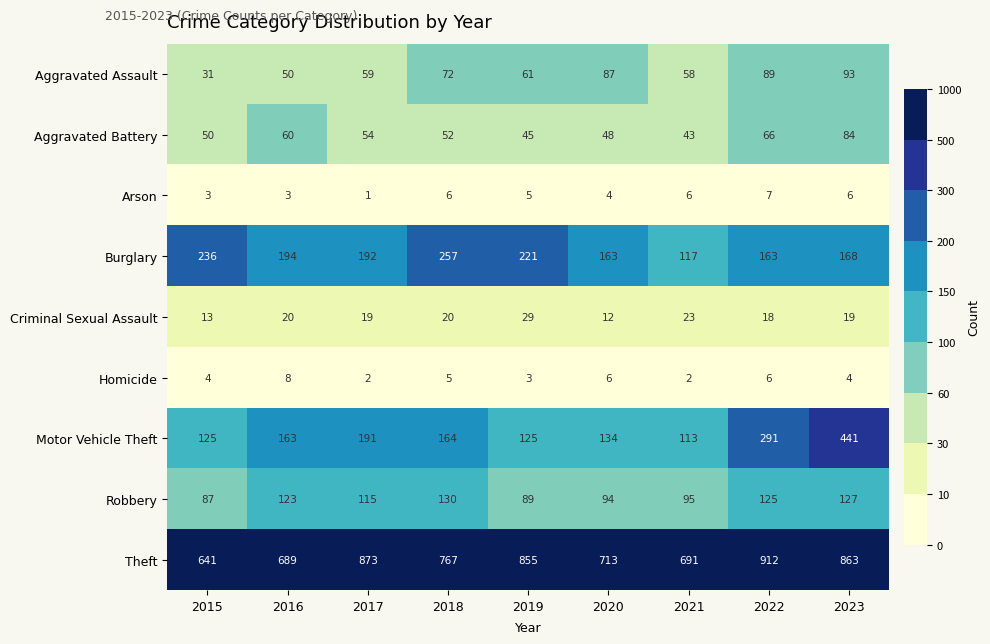

List the series in order of their peak value, highest first.

Theft, Motor Vehicle Theft, Burglary, Robbery, Aggravated Assault, Aggravated Battery, Criminal Sexual Assault, Homicide, Arson